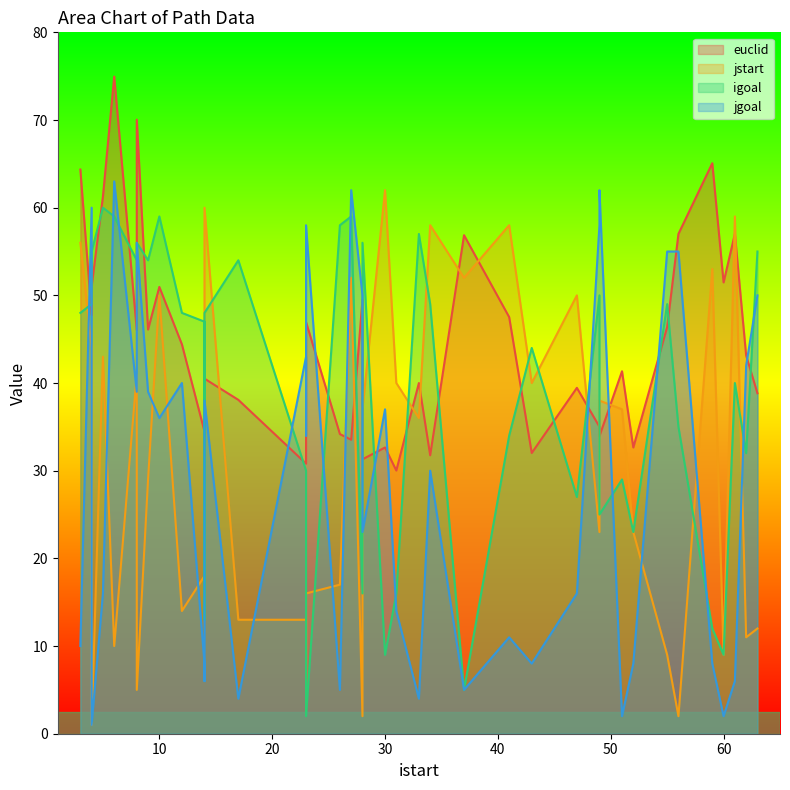

What is the label of the 25th point from the right?

4